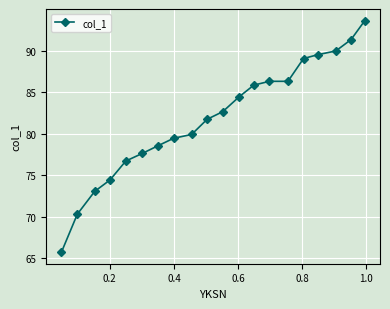

What is the smallest value displayed?

65.8